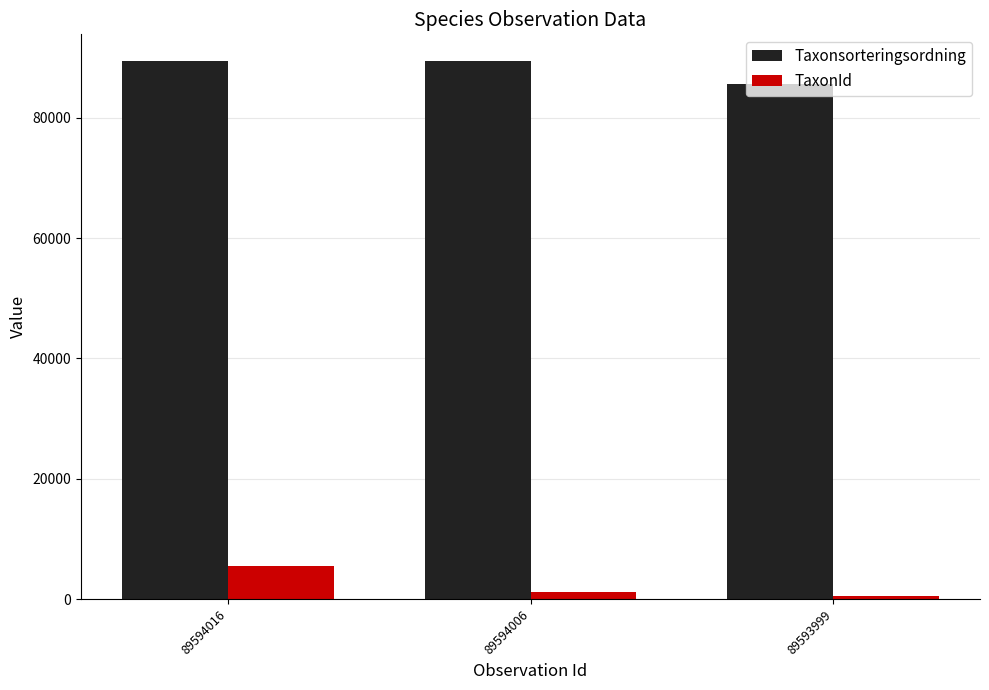

What are all the series names shown in the legend?

Taxonsorteringsordning, TaxonId